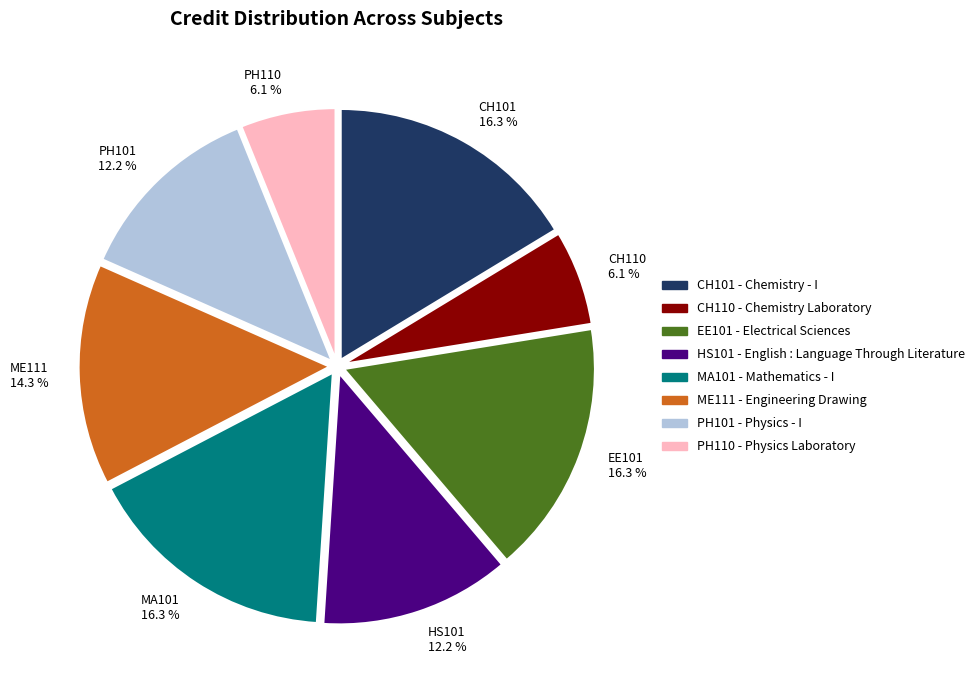

Which has a higher value, MA101 16.3 % or ME111 14.3 %?

MA101 16.3 %